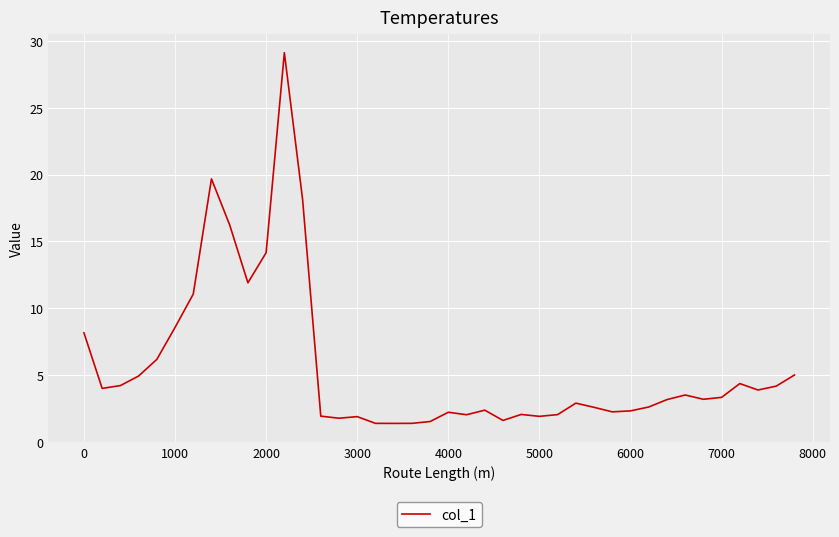

What is the greatest value displayed?

29.1